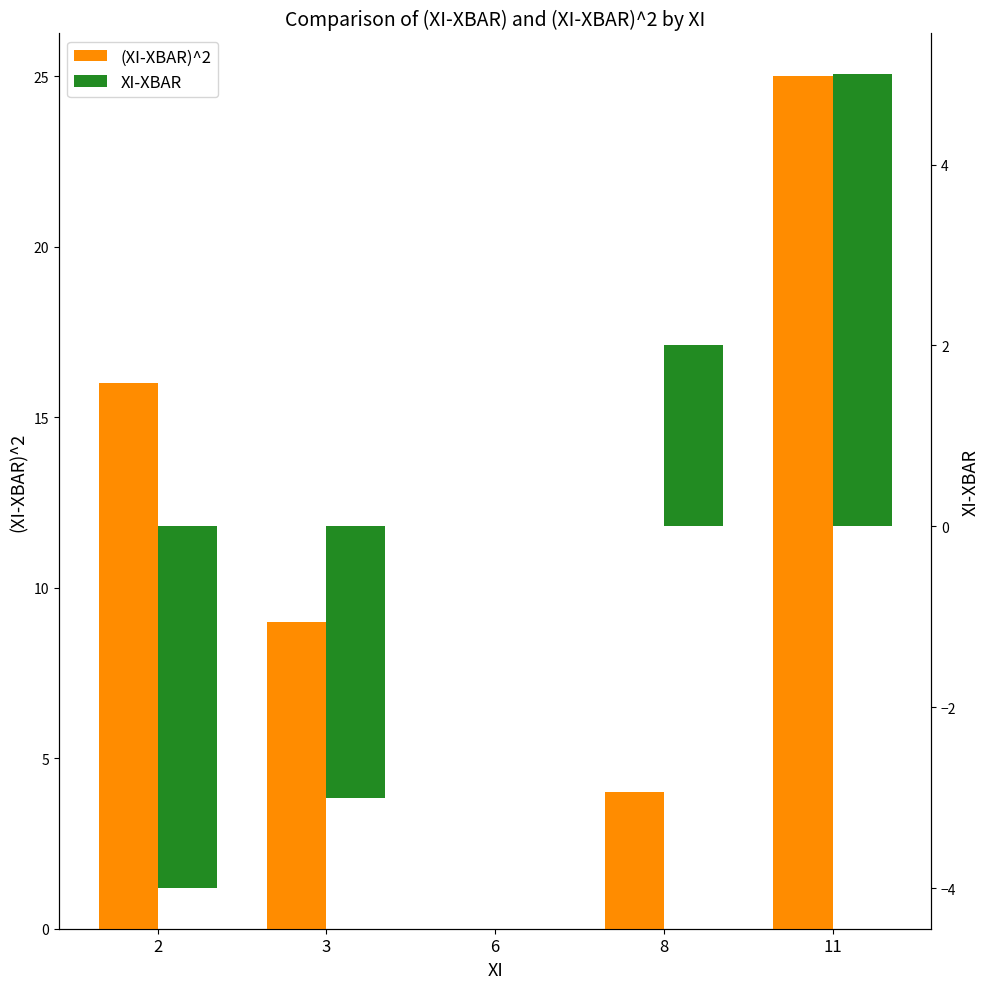

What is the difference between the maximum and second lowest values in the (XI-XBAR)^2 series?

21